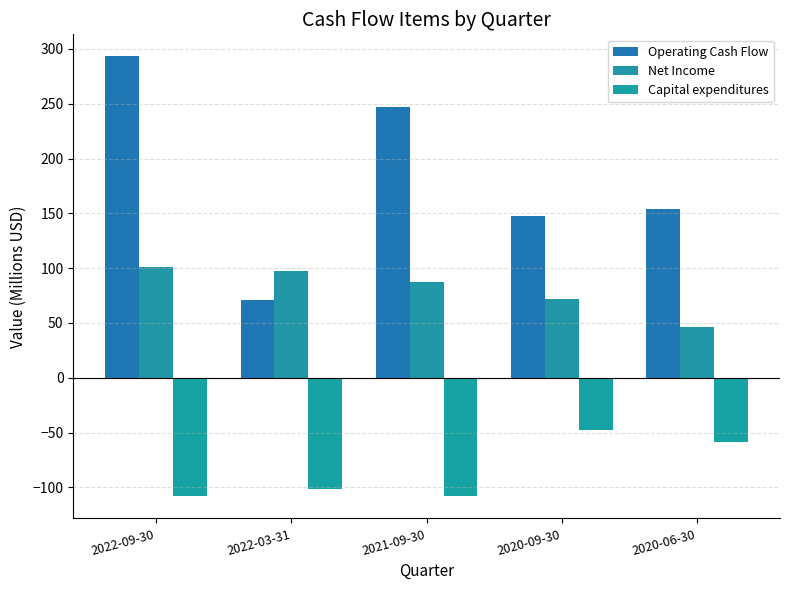

Count the number of data series in this chart.

3